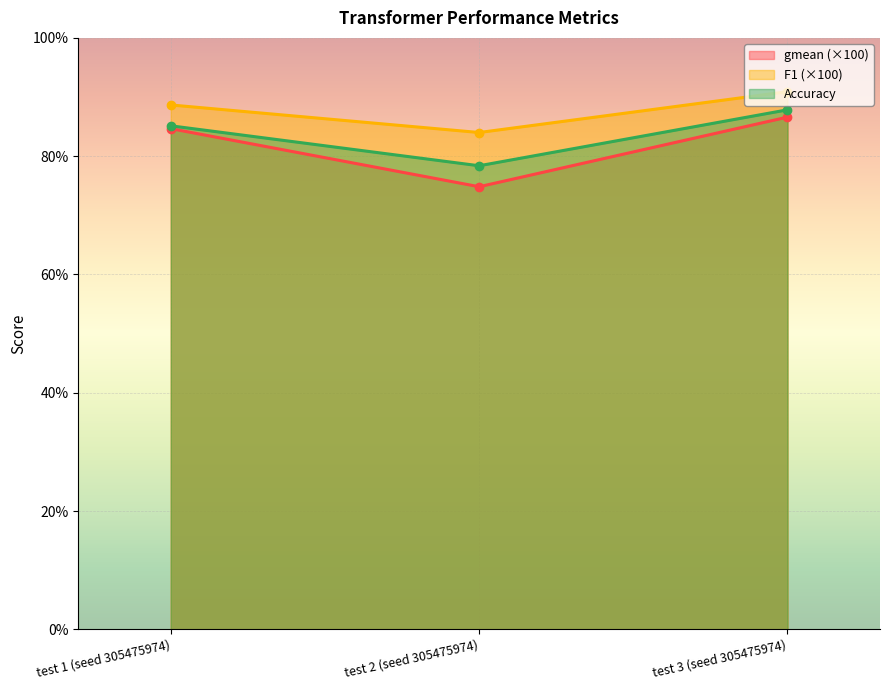

Where is Accuracy nearest to the value 83?

test 1 (seed 305475974)